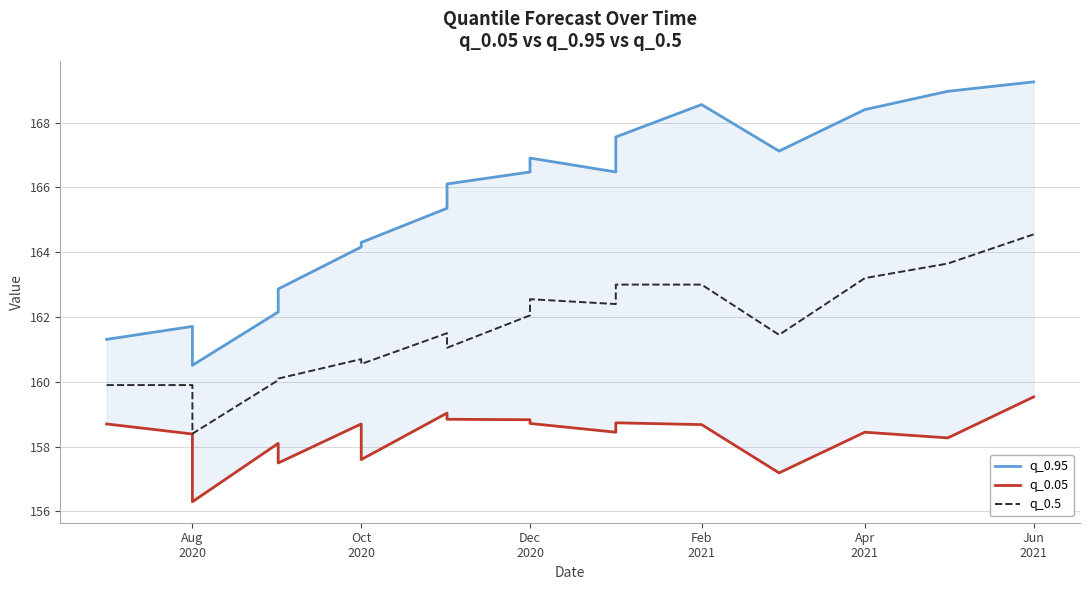

Reading left to right, what are all the values shown in this chart?

q_0.95: 161.3	161.7	160.5	162.2	162.9	164.2	164.3	165.4	166.1	166.5	166.9	166.5	167.6	168.6	167.1	168.4	169.0	169.3
q_0.05: 158.7	158.4	156.3	158.1	157.5	158.7	157.6	159.0	158.8	158.8	158.7	158.4	158.7	158.7	157.2	158.4	158.3	159.5
q_0.5: 159.9	159.9	158.4	160.1	160.1	160.7	160.6	161.5	161.1	162.1	162.6	162.4	163.0	163.0	161.4	163.2	163.7	164.6